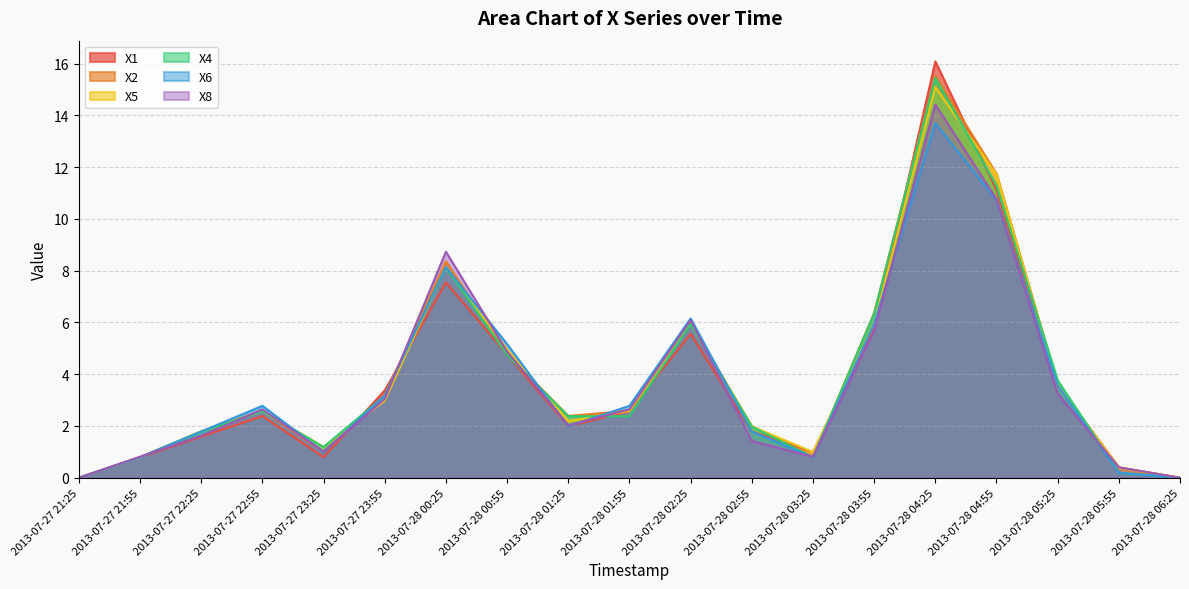

What is the average value of the X1 series?

3.7